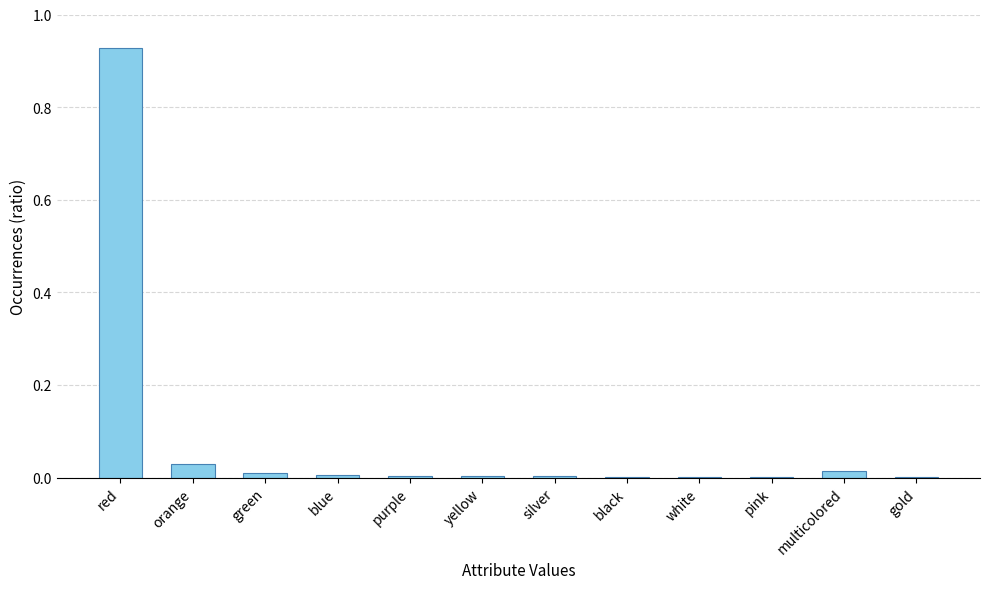

What is the sum of all values?

1.0